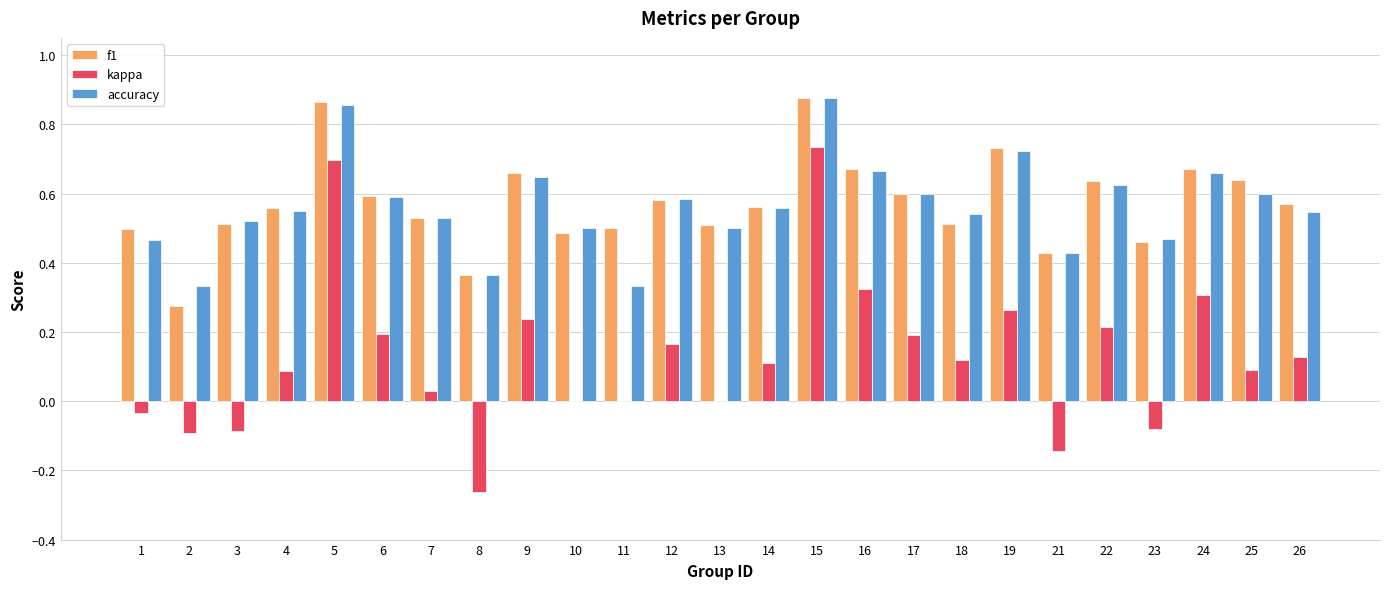

The value of kappa at 8 is -0.1. True or false?

False